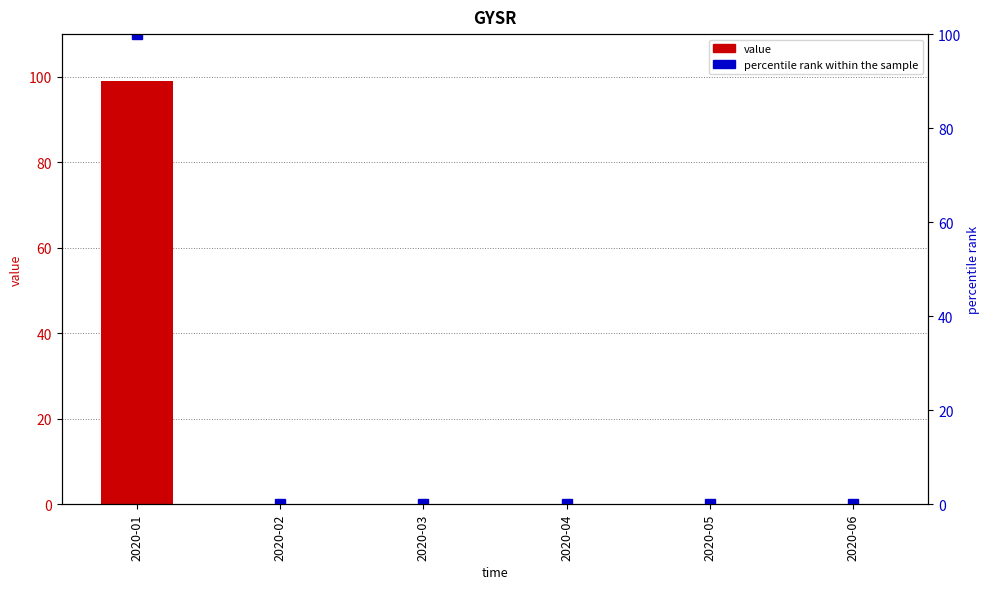

Which series has the largest total across all categories?

percentile rank within the sample